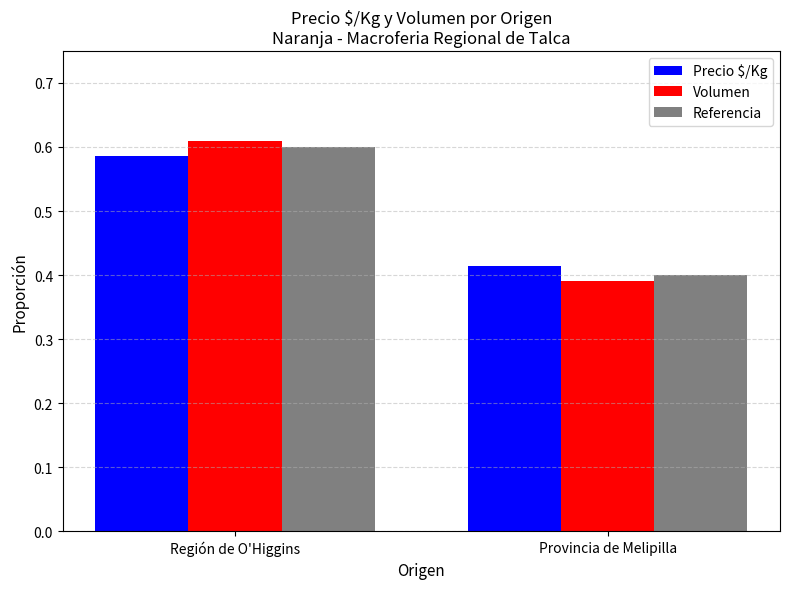

Which category has the lowest value in the Precio $/Kg series?

Provincia de Melipilla